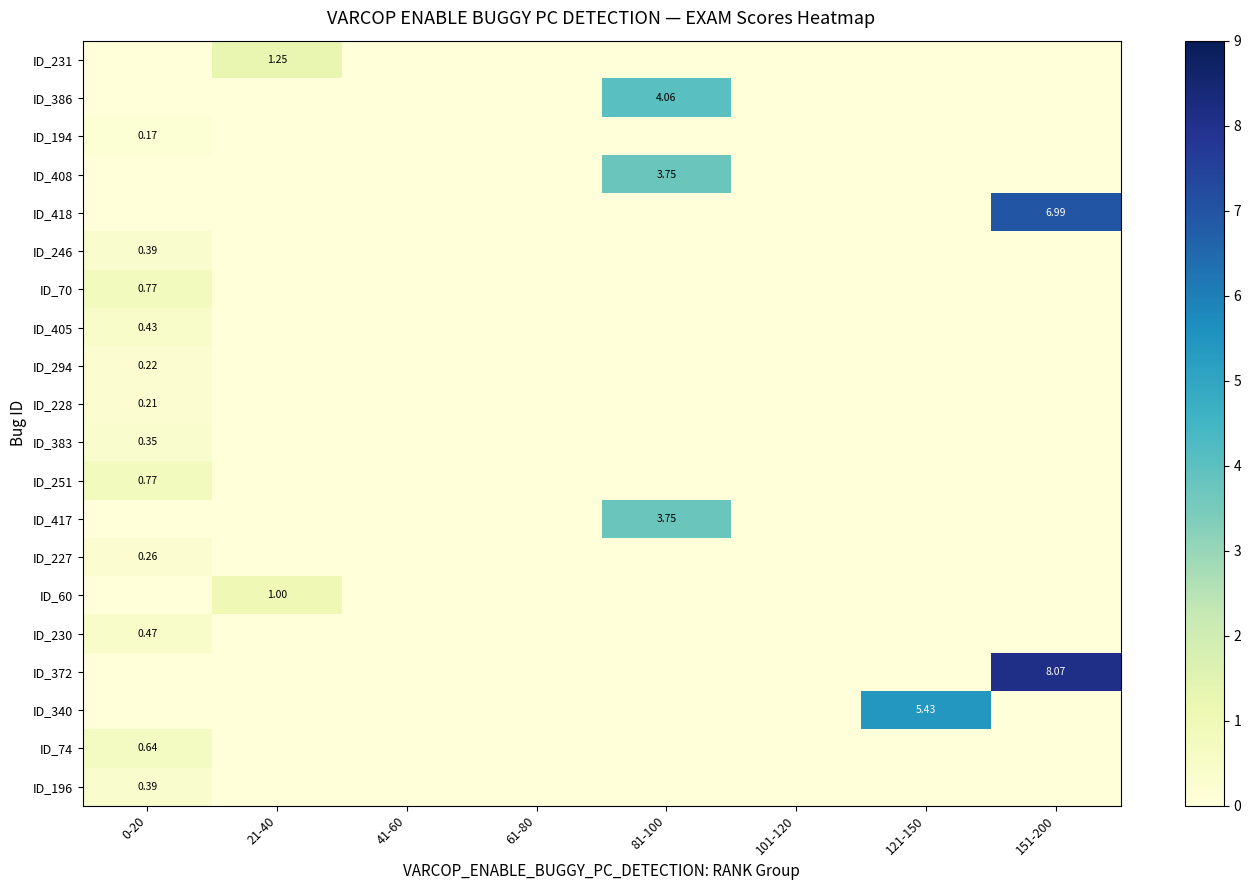

What is the sum of all ID_194 values?

0.2